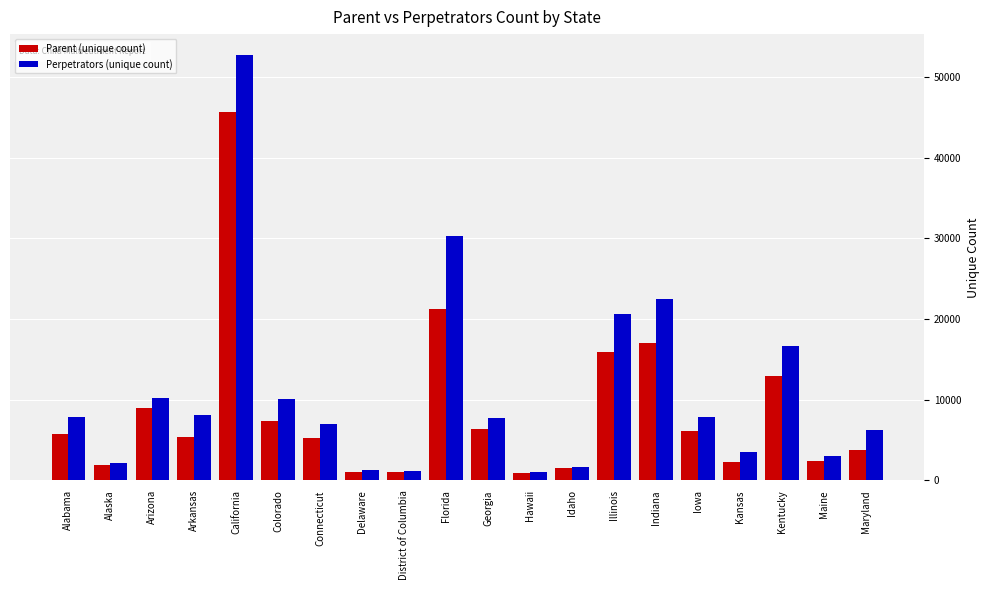

What is the label of the 1st bar from the left?

Alabama